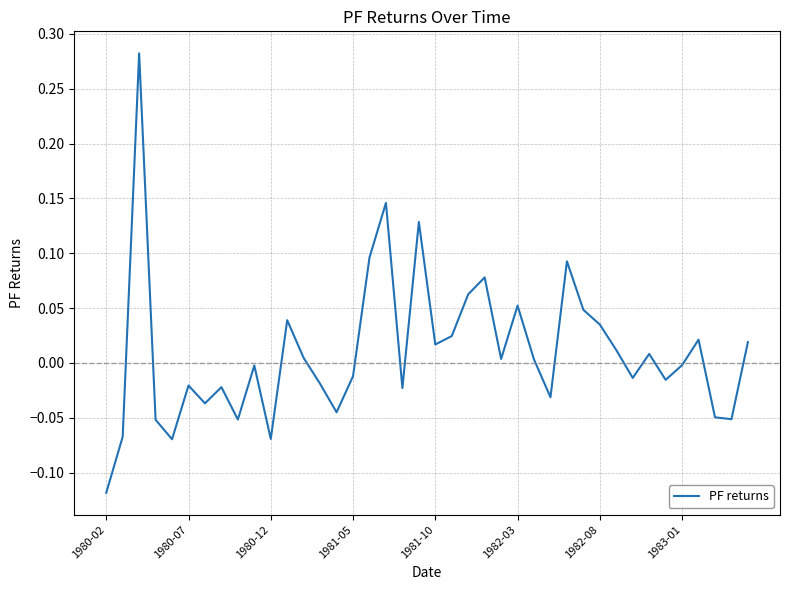

Which category has the lowest value across all series?

1980-02